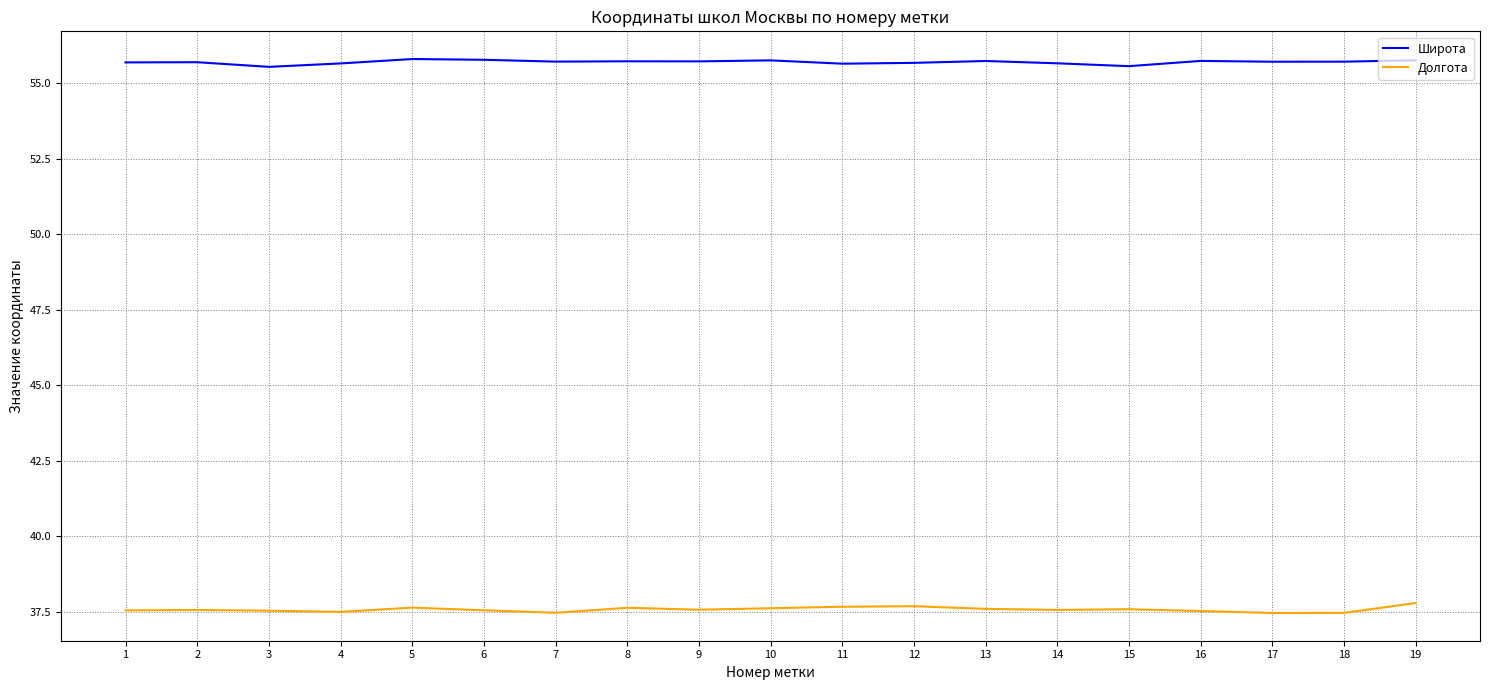

What is the greatest value displayed?

55.8